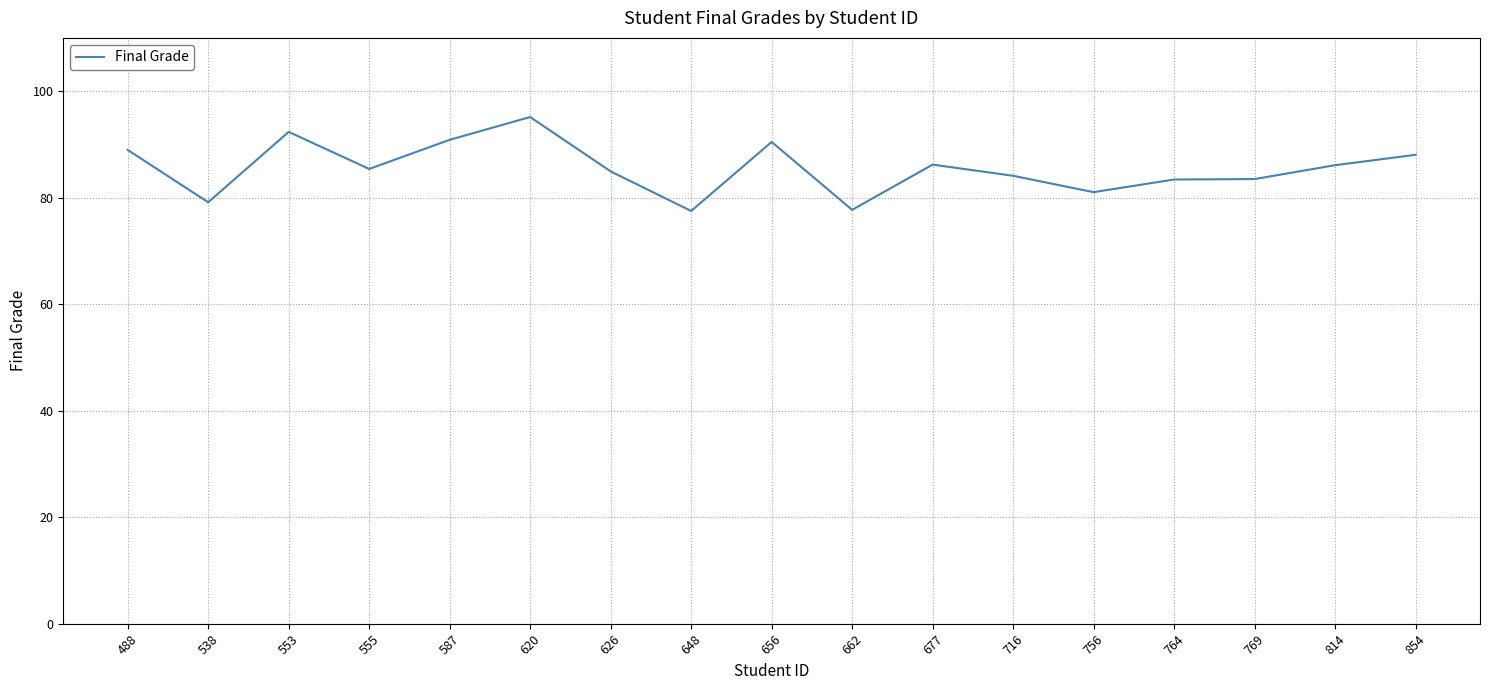

What is the maximum value shown in the chart?

95.1